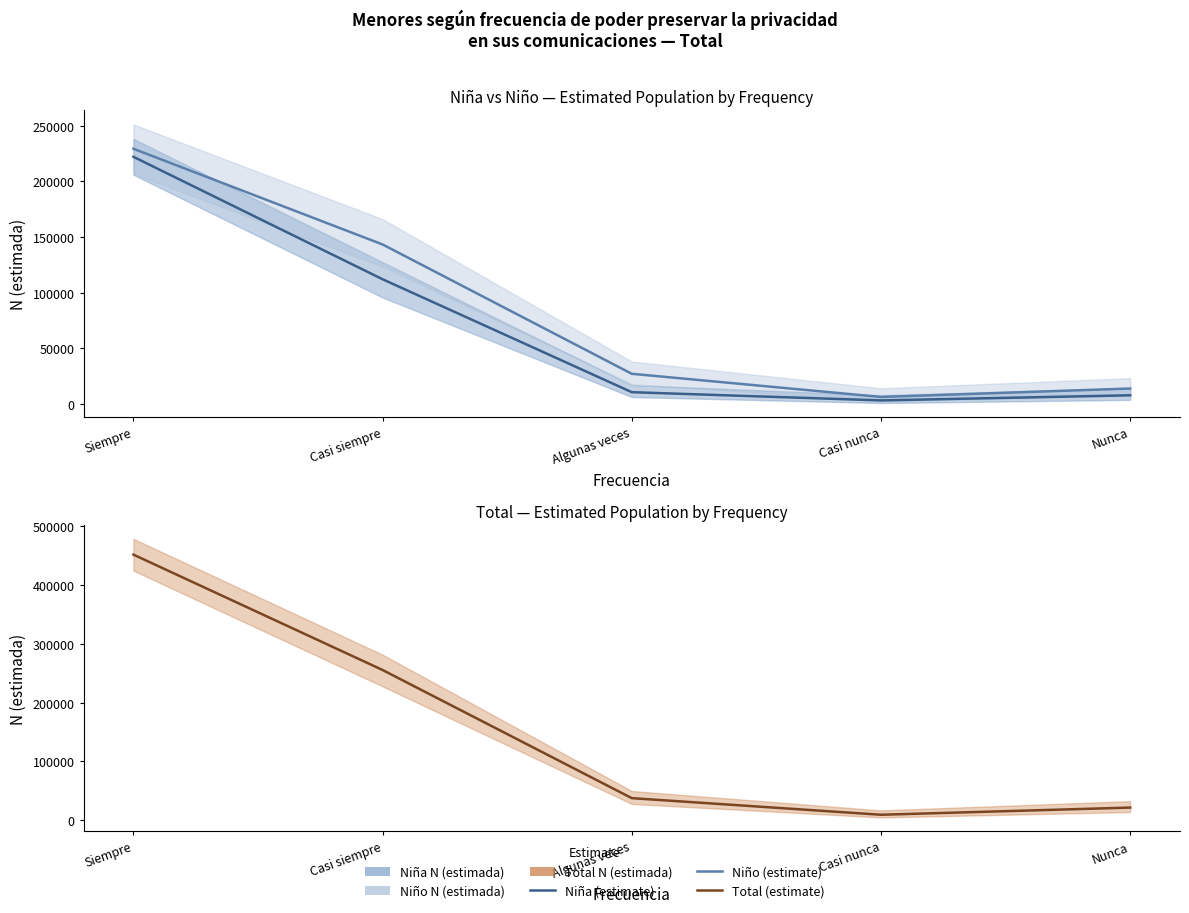

What position from the right is Casi nunca?

2